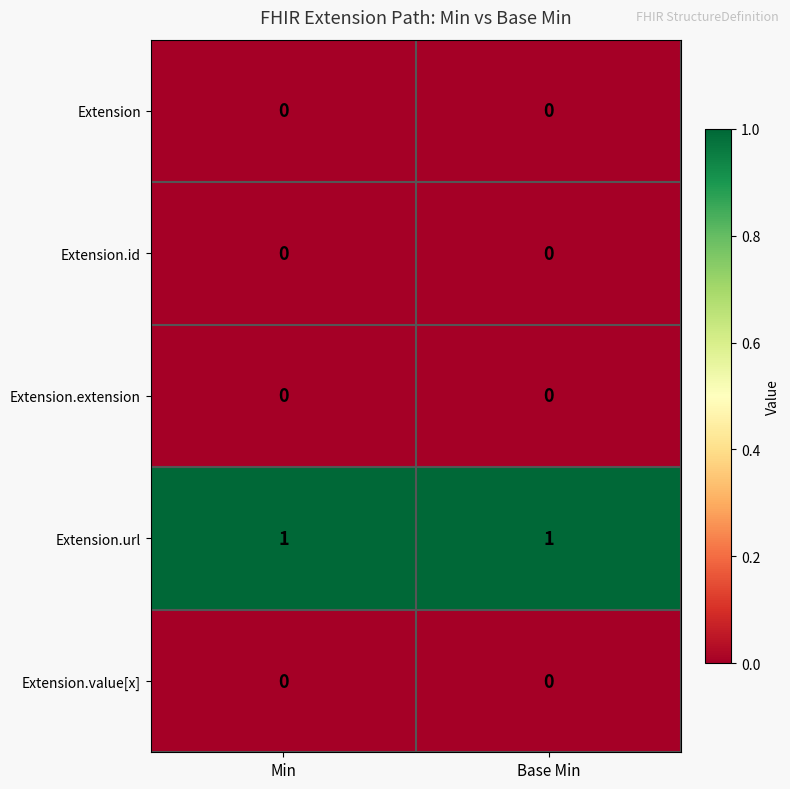

Reading left to right, transcribe all the data shown in this chart.

Extension: Min=0	Base Min=0
Extension.id: Min=0	Base Min=0
Extension.extension: Min=0	Base Min=0
Extension.url: Min=1	Base Min=1
Extension.value[x]: Min=0	Base Min=0